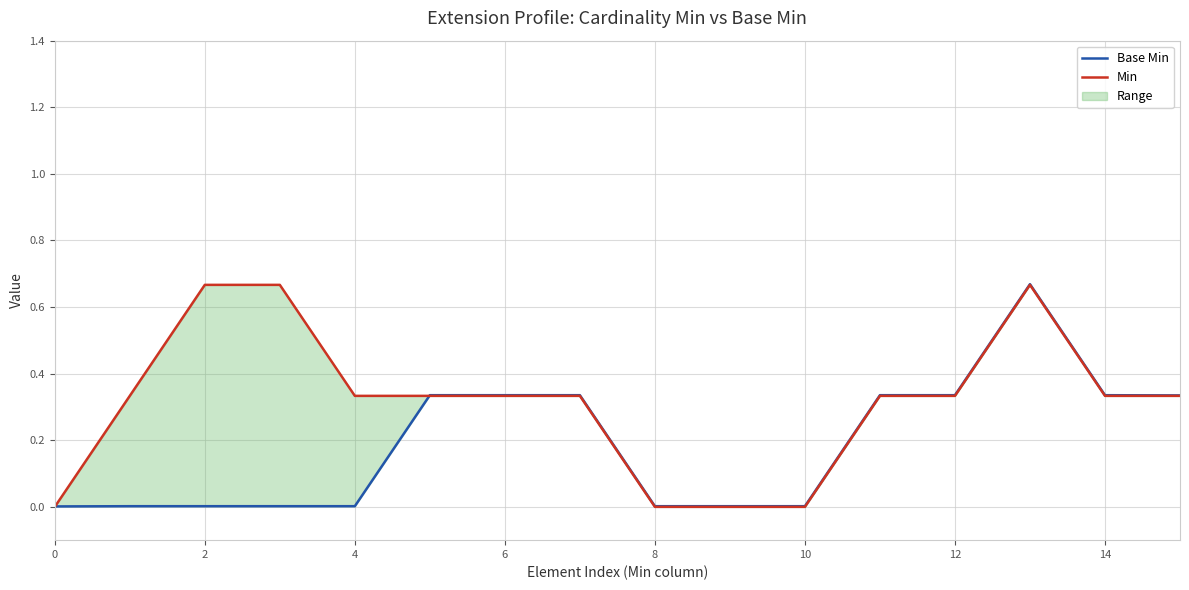

Which label corresponds to the largest value in the chart?

13